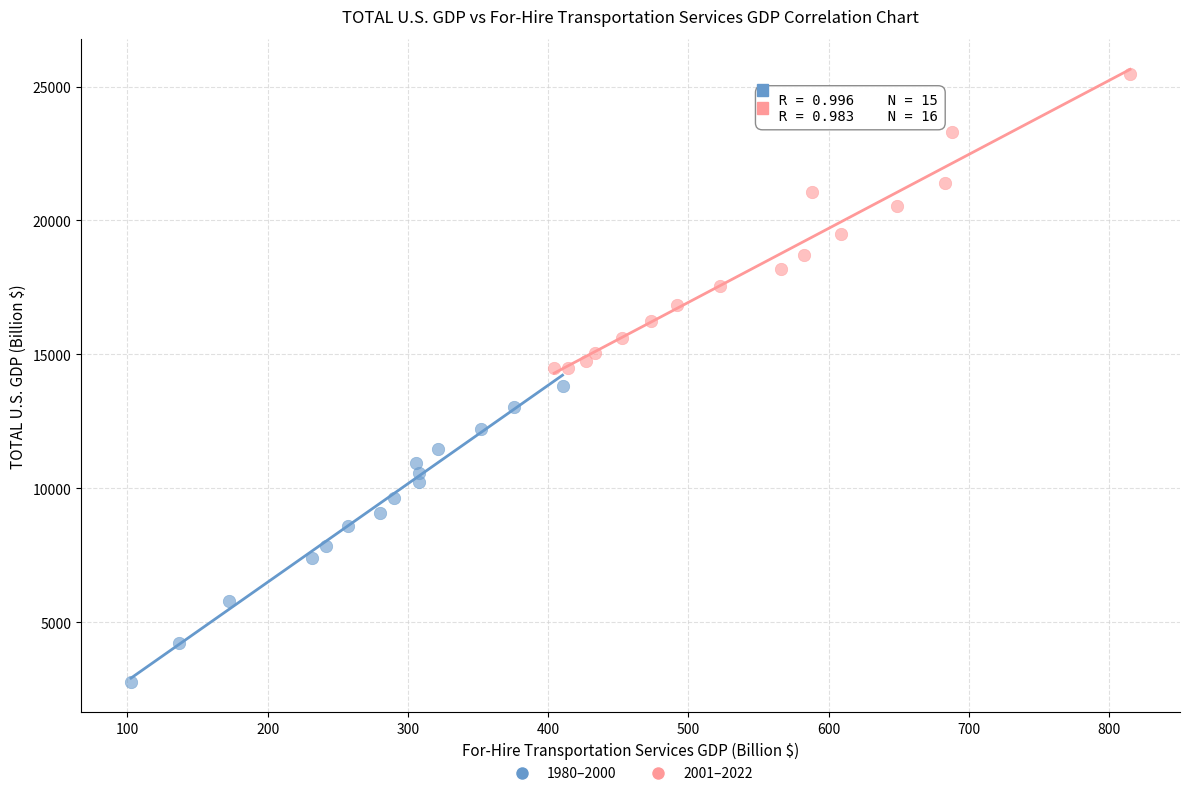

Which series reaches the maximum Y coordinate?

2001–2022